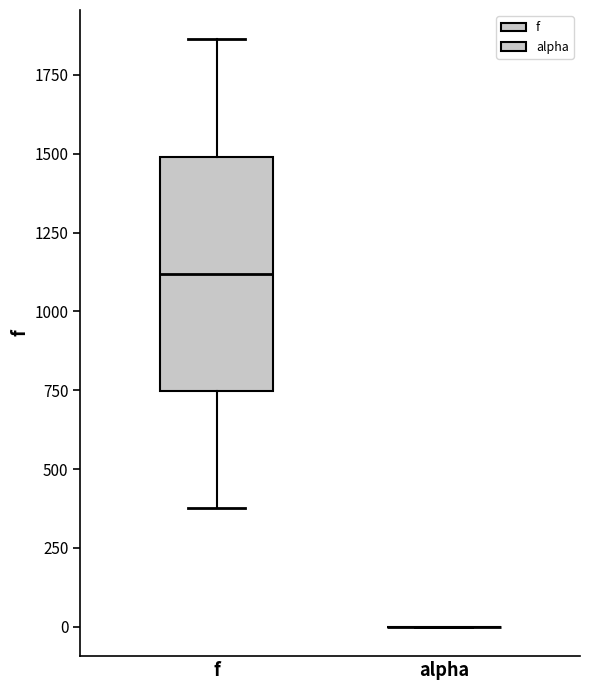

Reading left to right, read every box against the y-axis: the position of its median line, the range the box covers, and the ends of its whiskers. The values are not printed on the chart, so give them approximately, as read against the axis.

f: median 1100, box 750 to 1500, whiskers 400 to 1850
alpha: box collapsed to a line at 0, whiskers 0 to 0